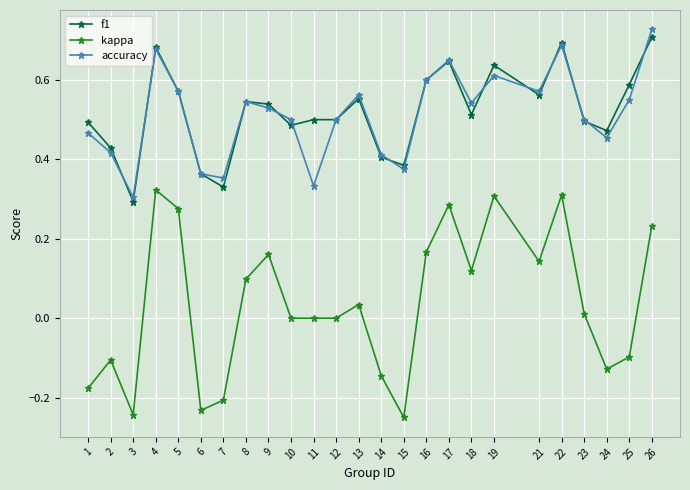

At which label does accuracy reach its peak?

26